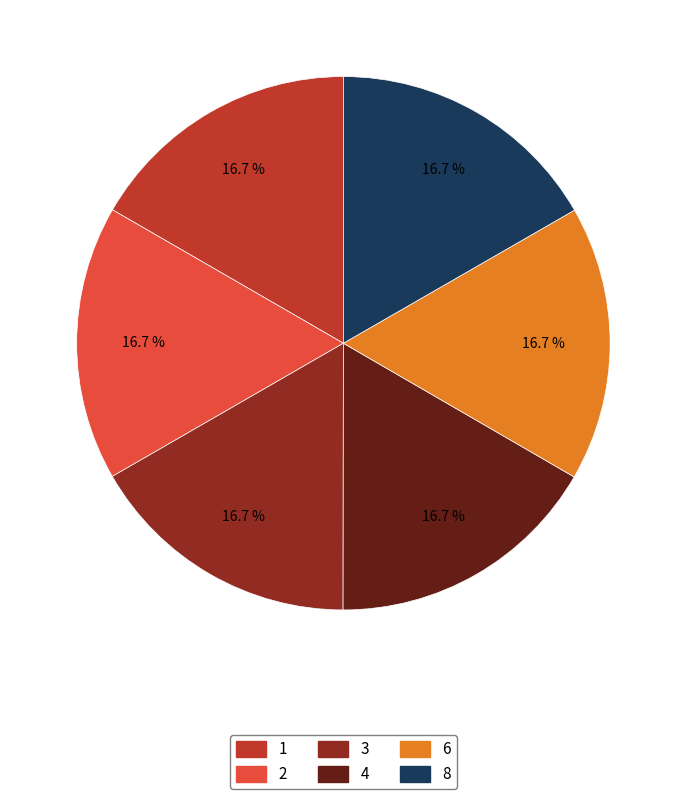

Is it true that 8 is 2% of the pie?

False